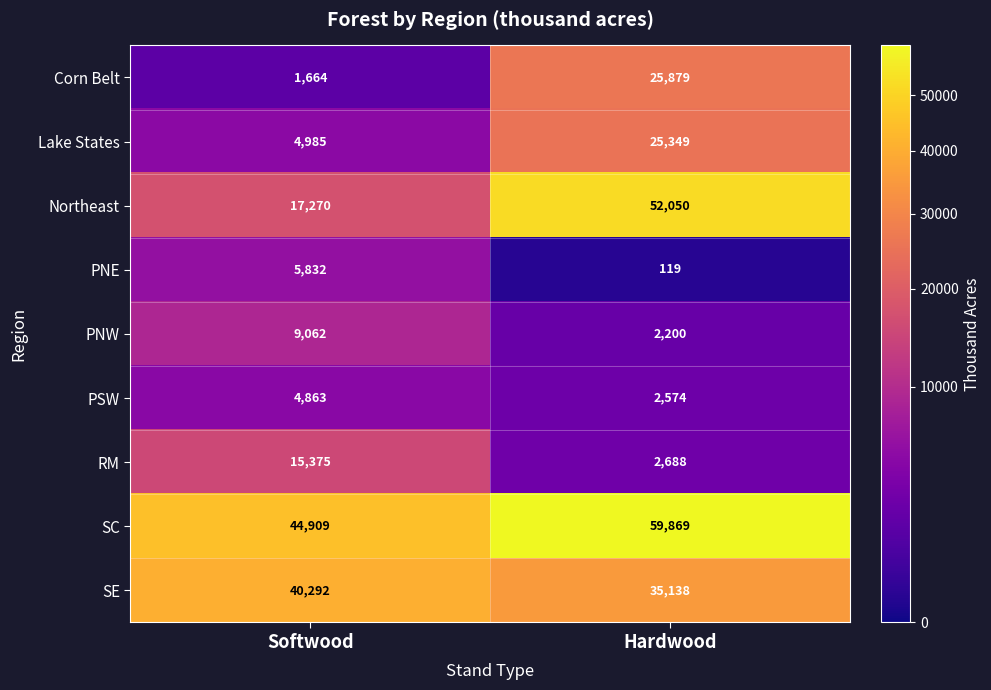

At which category does the chart reach its minimum across all series?

Hardwood